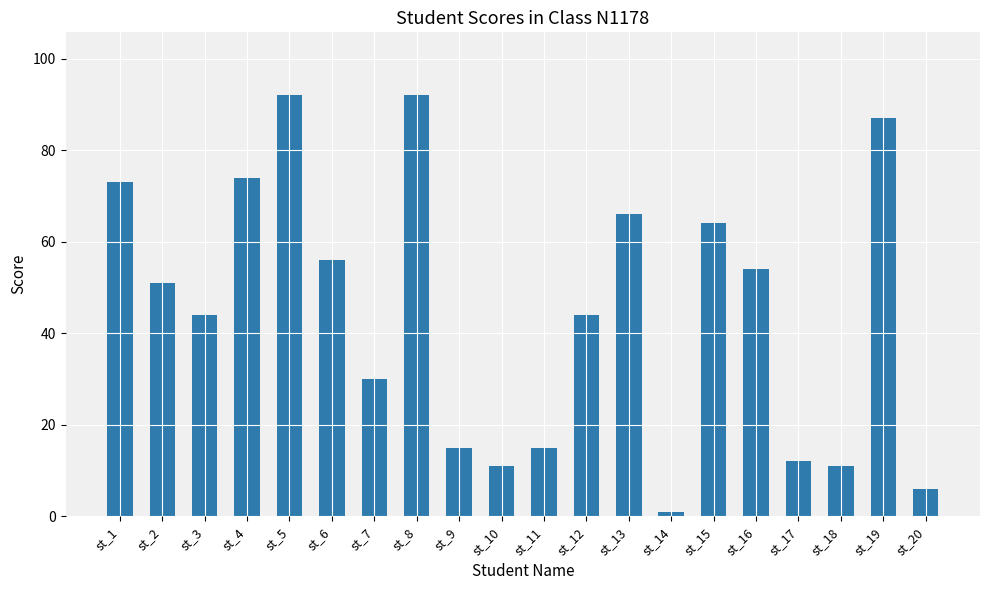

The chart shows a value of 20 at st_9. True or false?

False